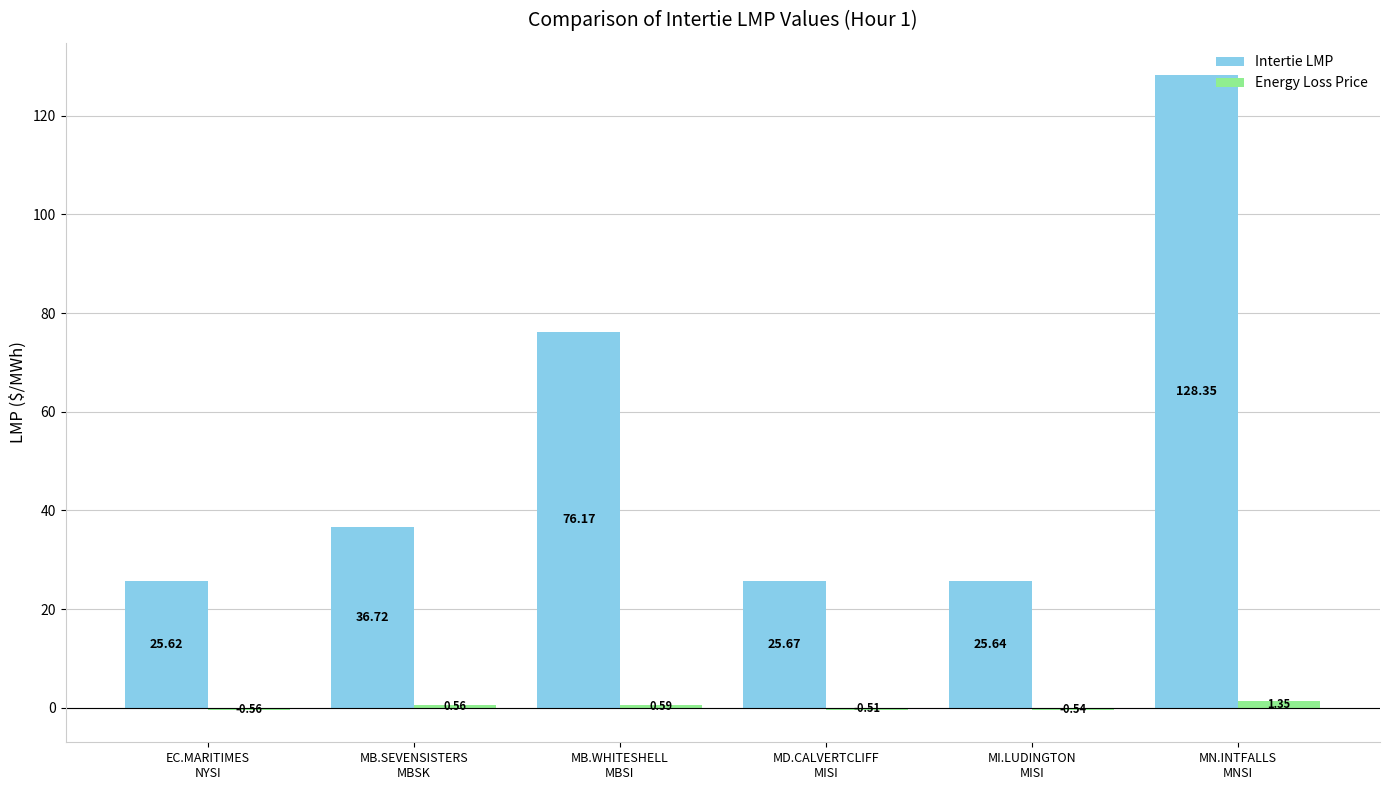

How many bars are there in each group?

2